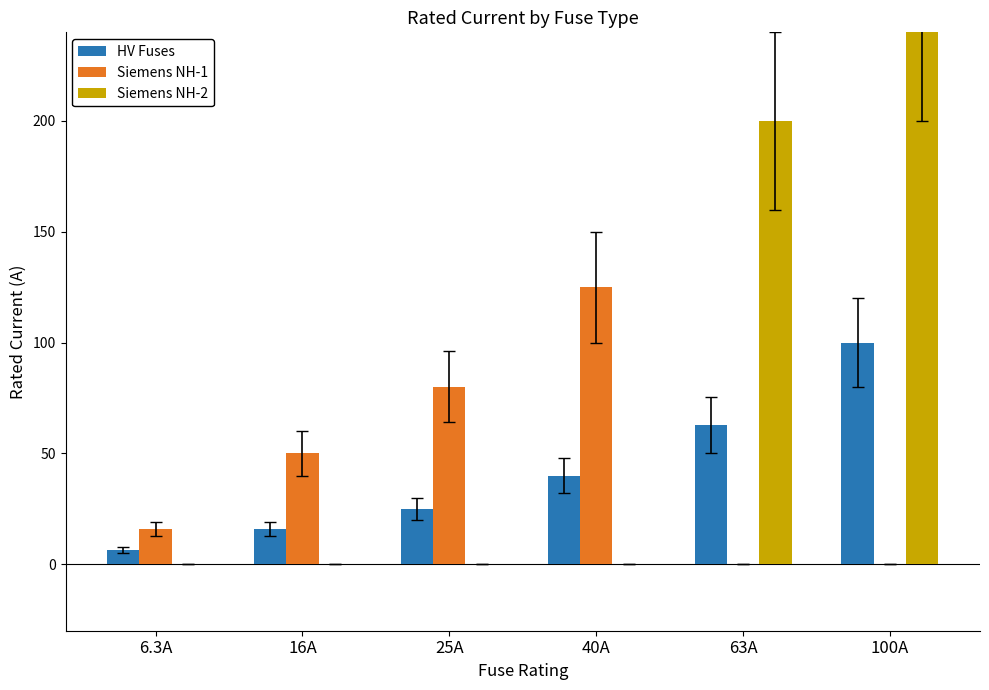

At which category does the chart reach its peak across all series?

100A